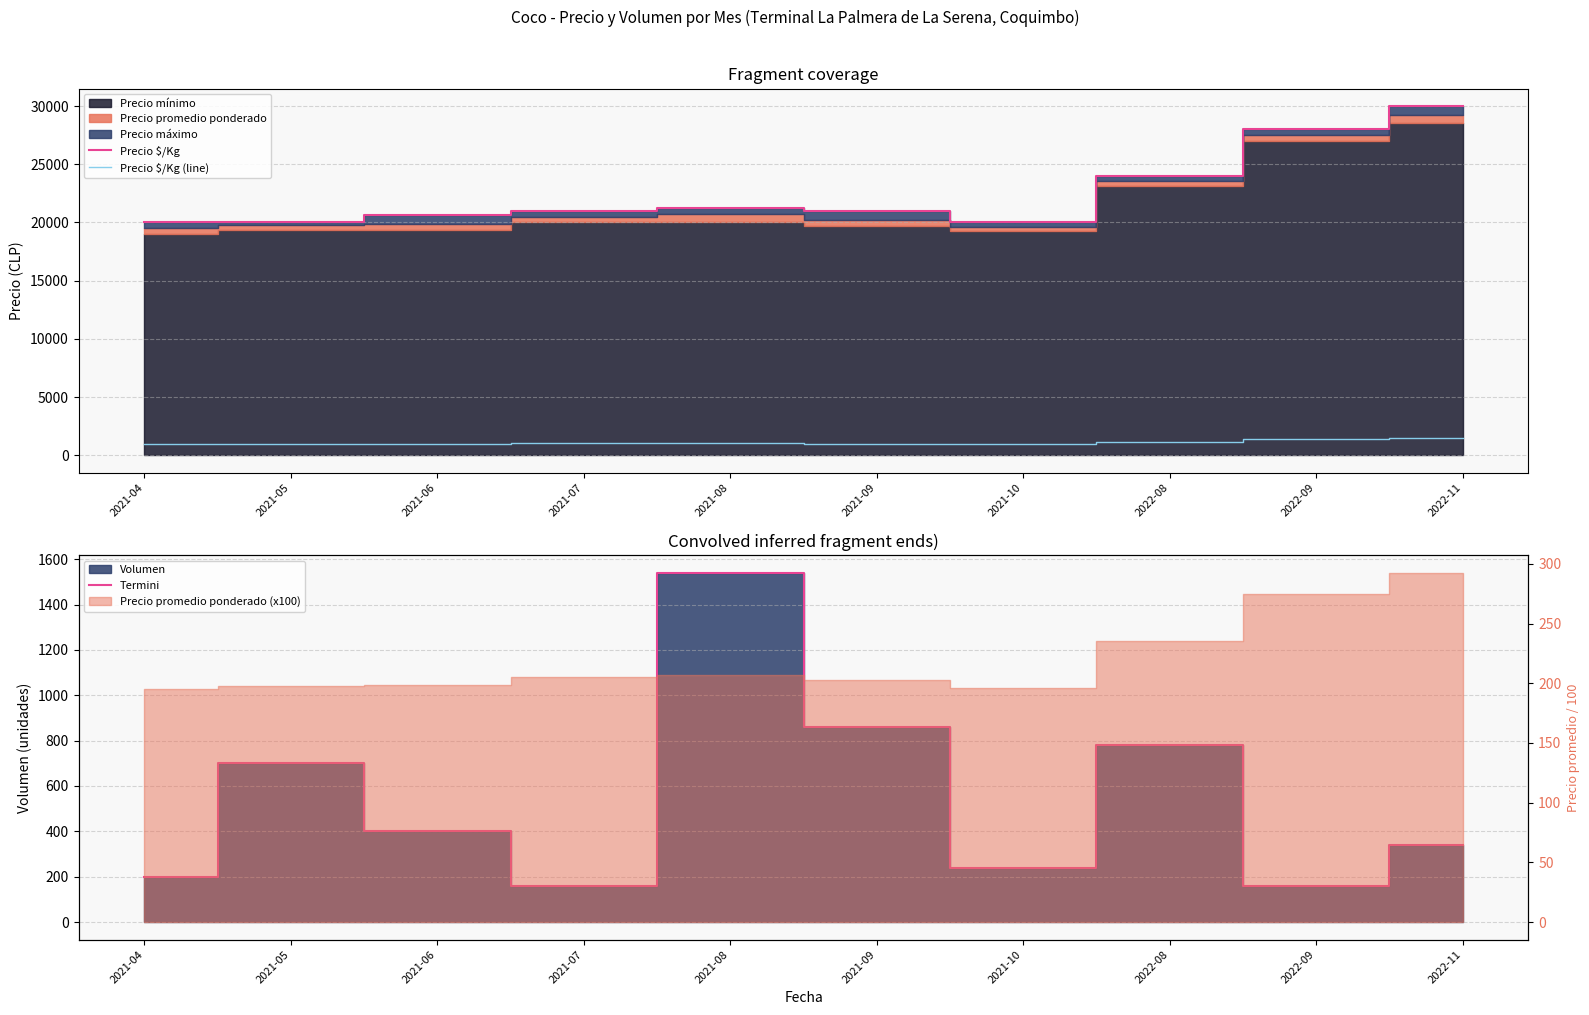

Reading left to right, list all the values displayed in this chart.

Precio $/Kg: 20000	20000	20667	21000	21267	21000	20000	24000	28000	30000
Precio $/Kg (line): 975	988	992	1025	1034	1013	981	1178	1375	1463
Termini: 200	700	400	160	1540	860	240	780	160	340